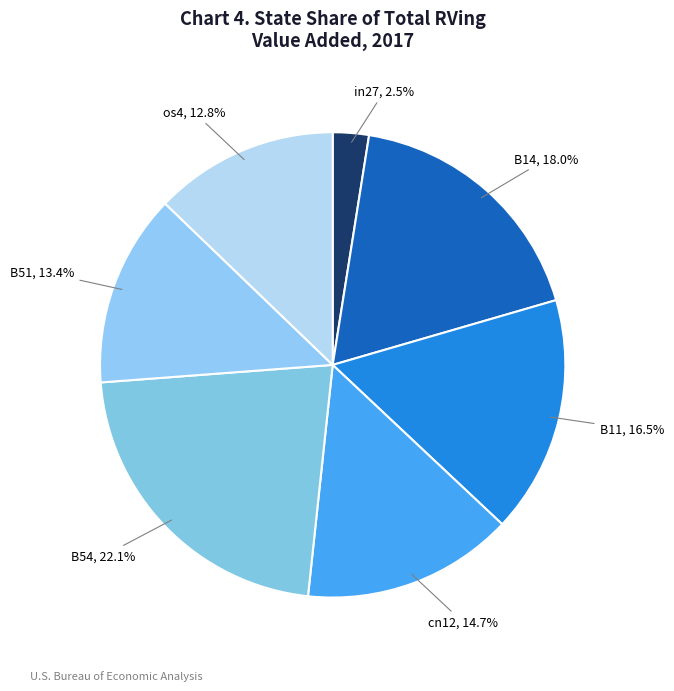

How many segments does this pie chart have?

7